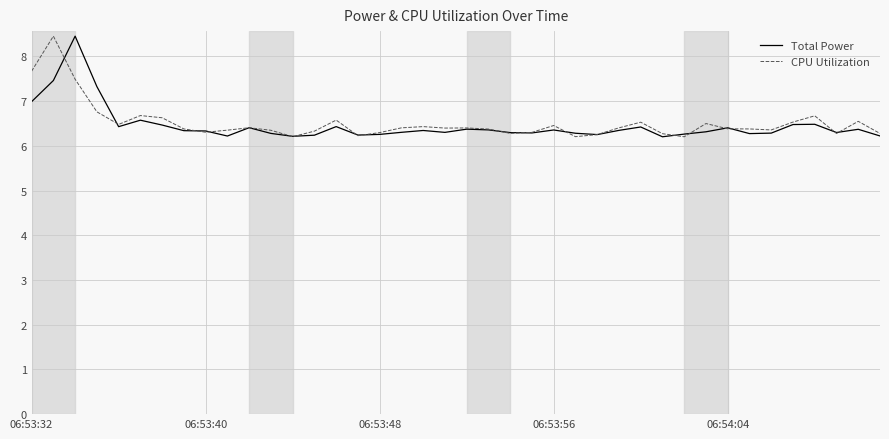

What is the greatest value displayed?

8.5